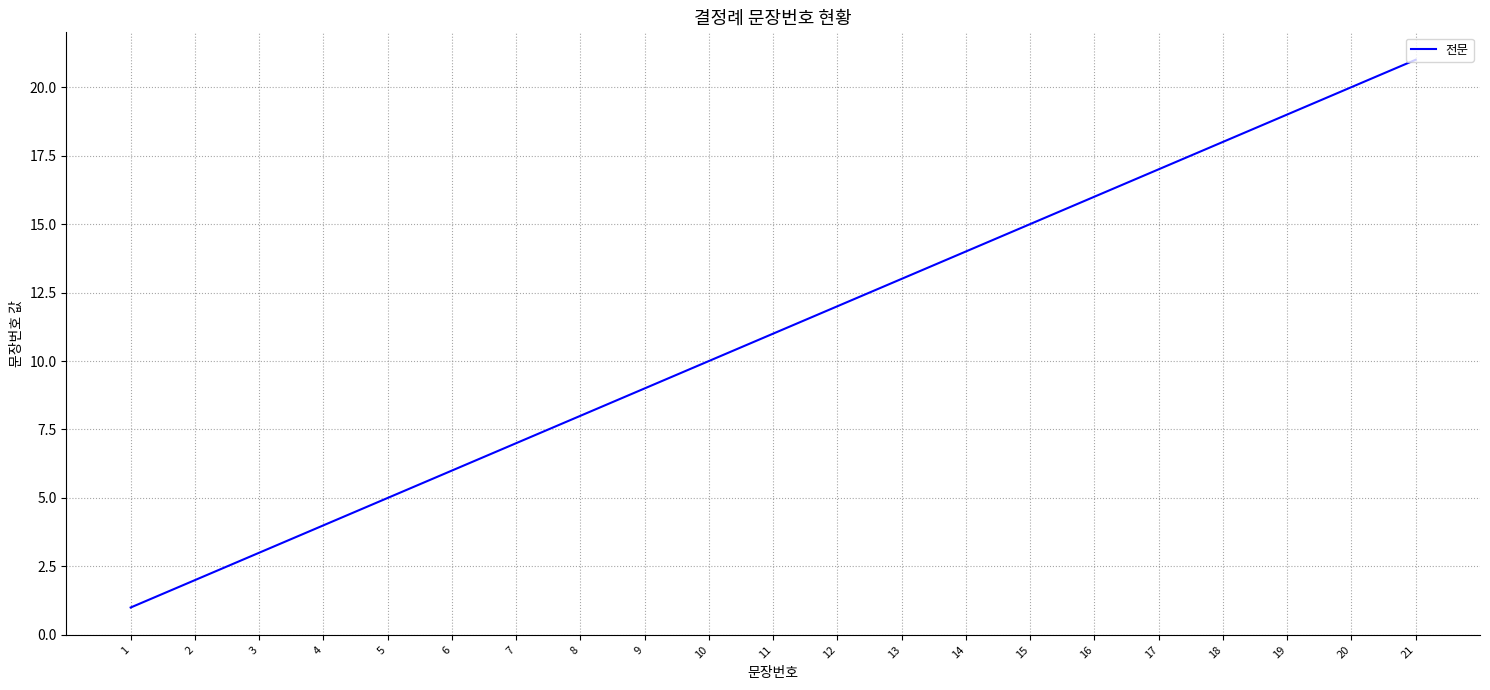

What is the difference between the second highest and minimum values?

19